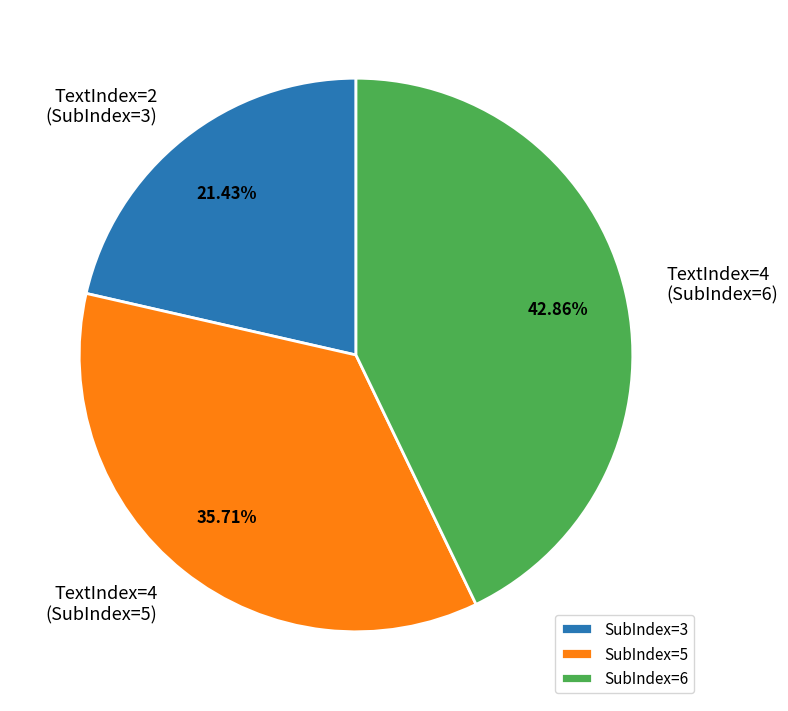

How many segments does this pie chart have?

3